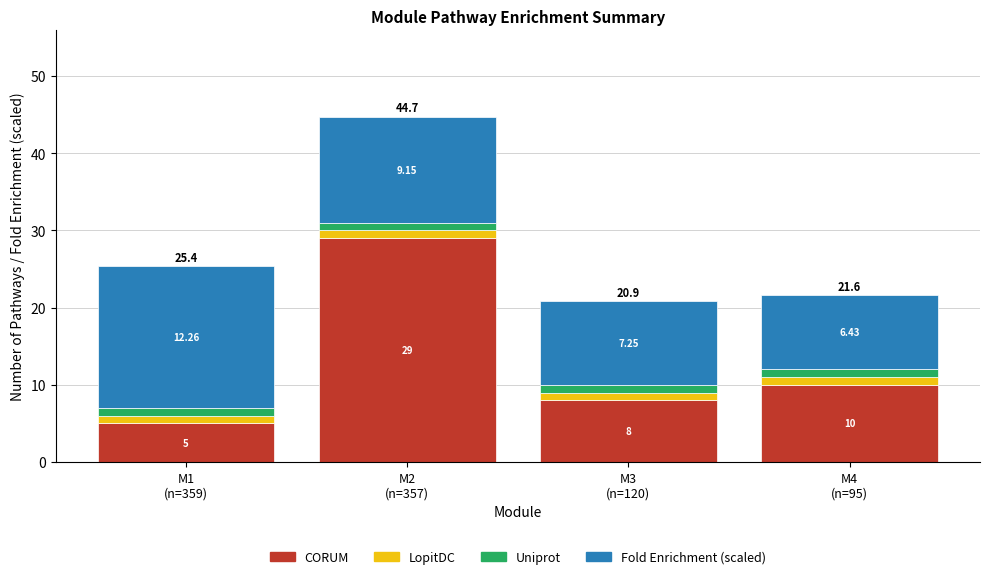

At M4
(n=95), list the series in order from smallest to largest.

LopitDC, Uniprot, Fold Enrichment (scaled), CORUM